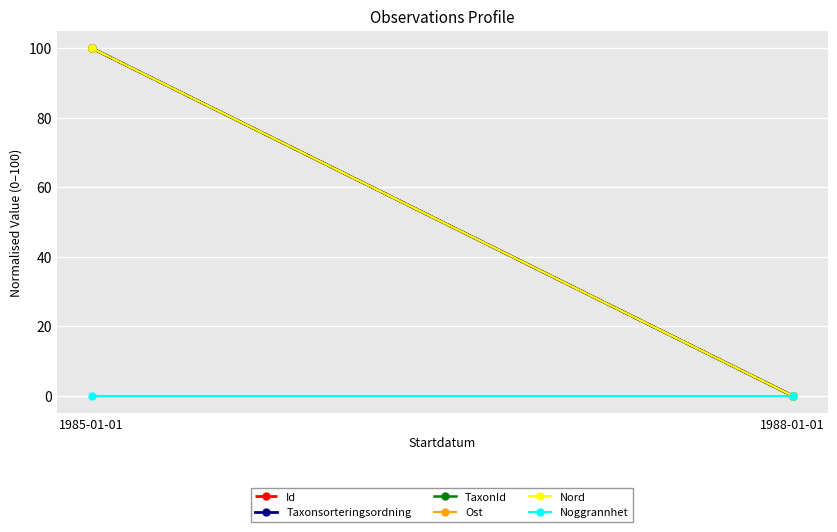

What is the difference between the Nord values at 1988-01-01 and 1985-01-01?

100